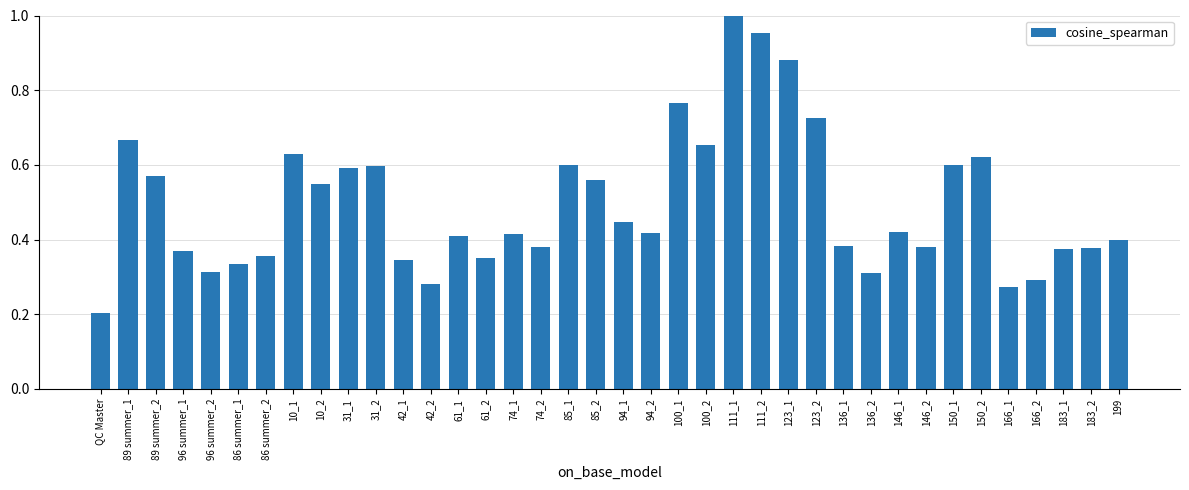

What is the sum of all values?

18.8